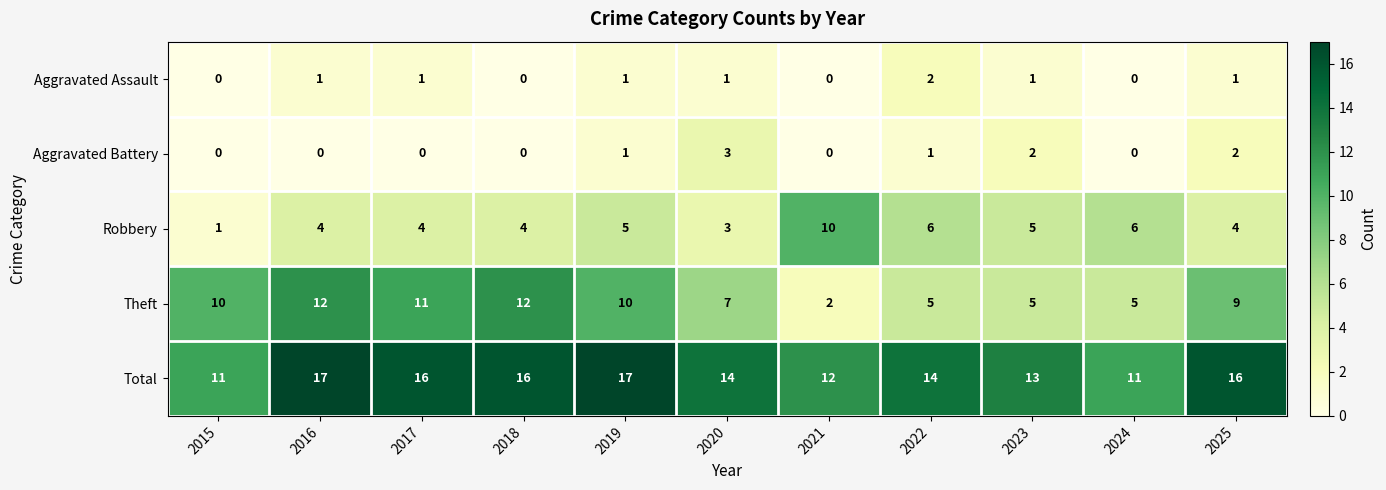

How many positive values does the Aggravated Battery series have?

5